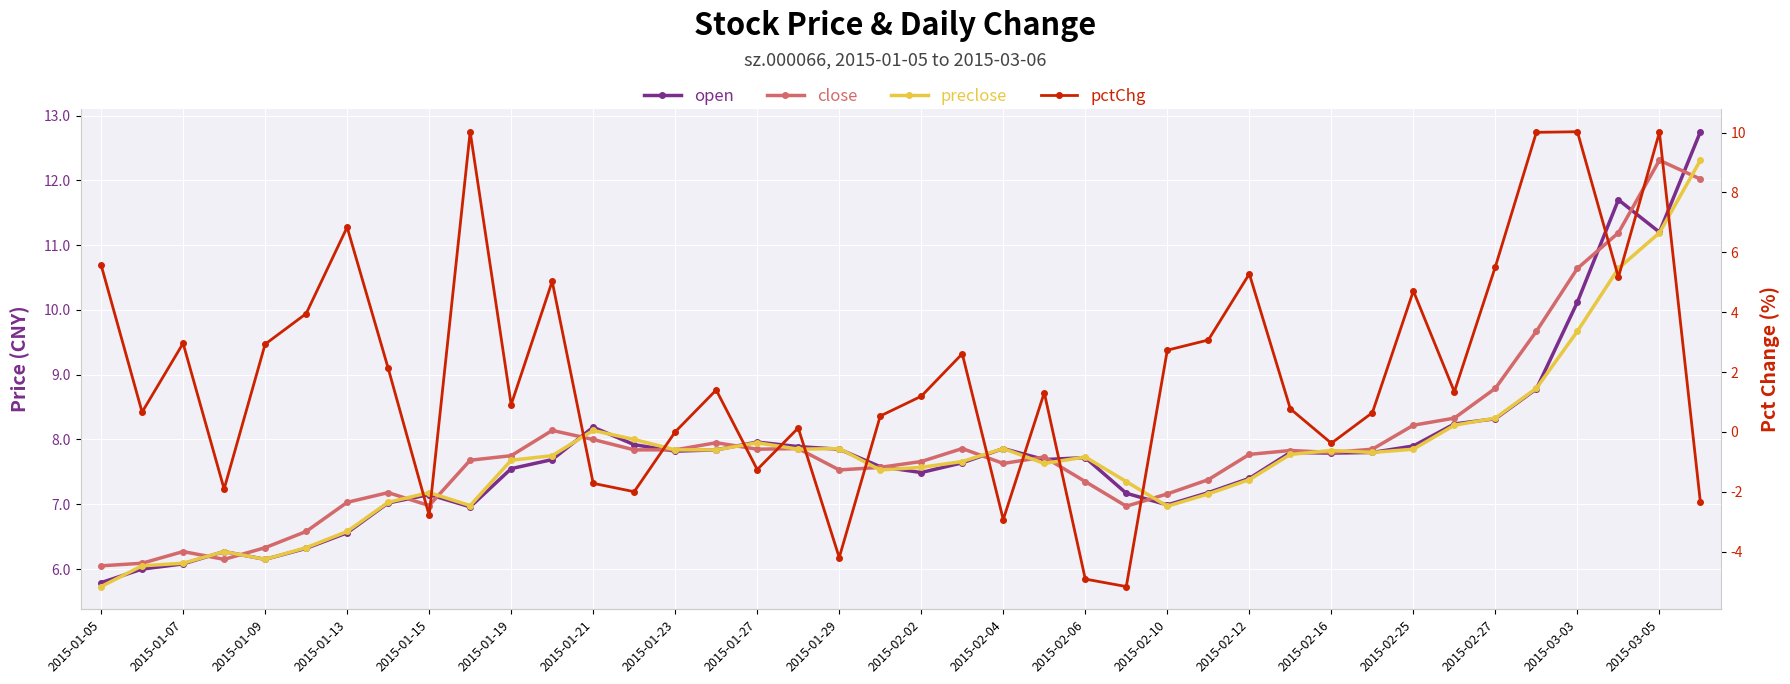

What is the value of the open point at the 19th from the left?

7.8